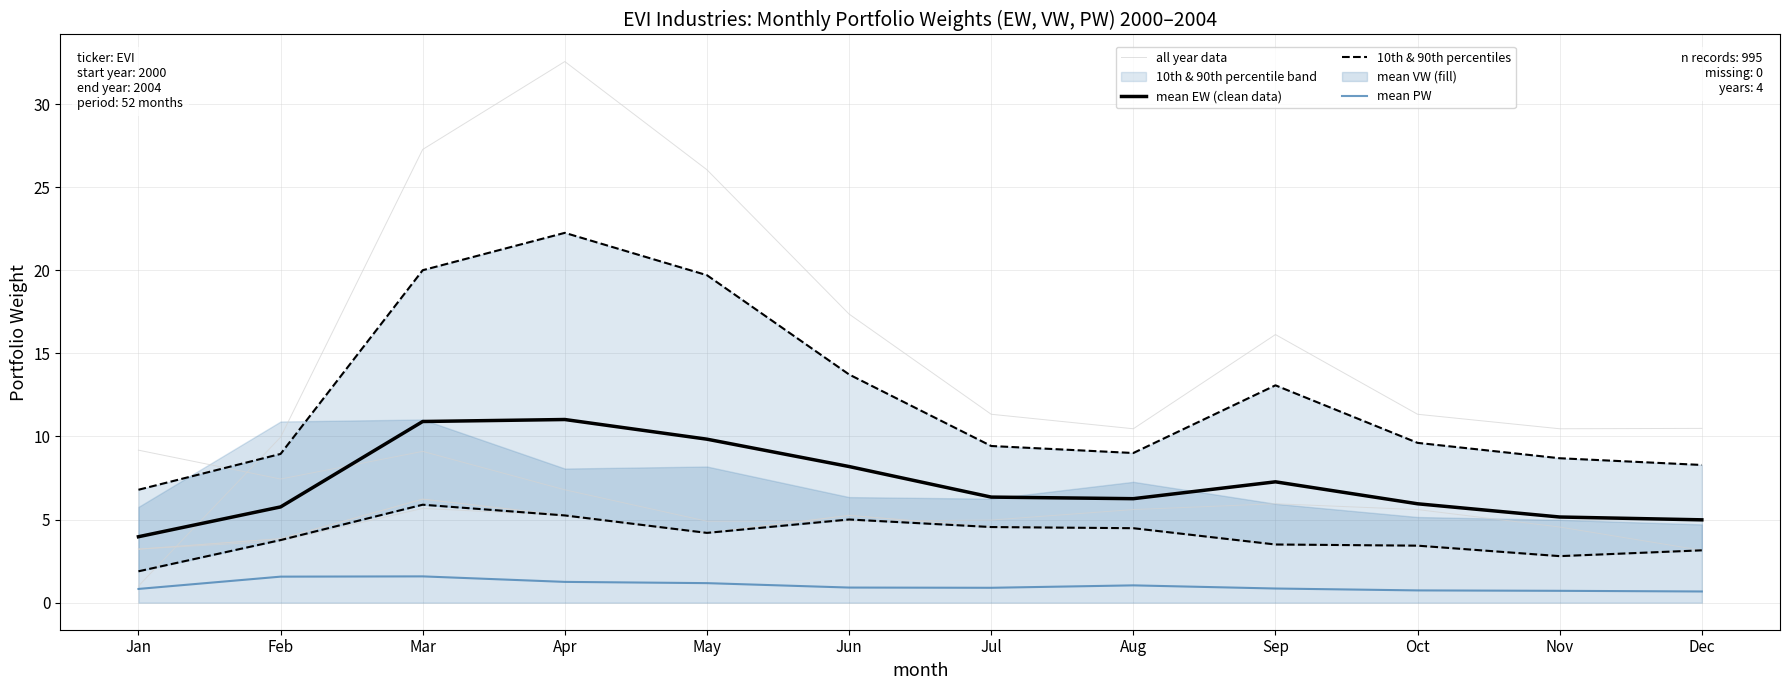

Is it true that mean EW (clean data) equals 11.0 at Apr?

True